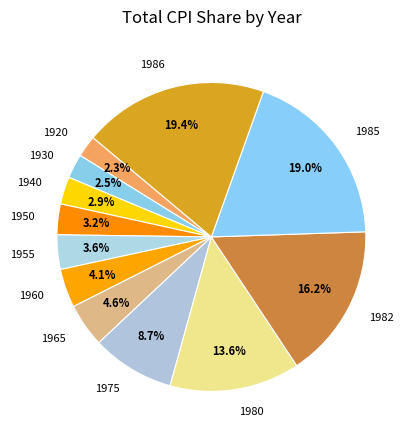

Is 1965 the majority of the pie?

No